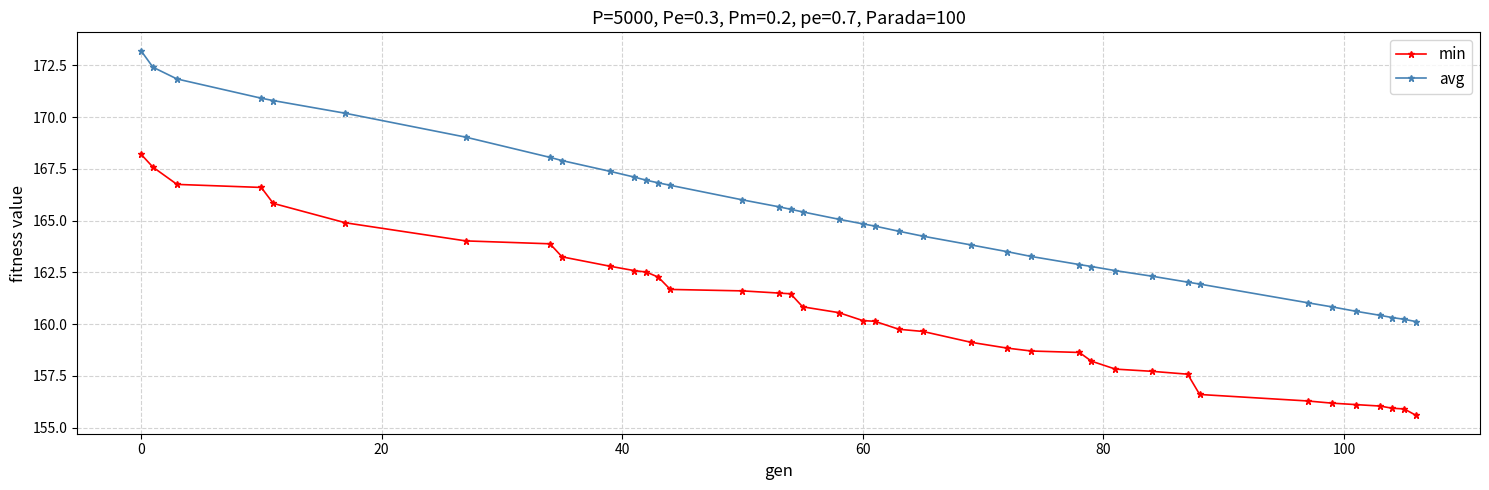

Which series has the widest spread of values?

avg